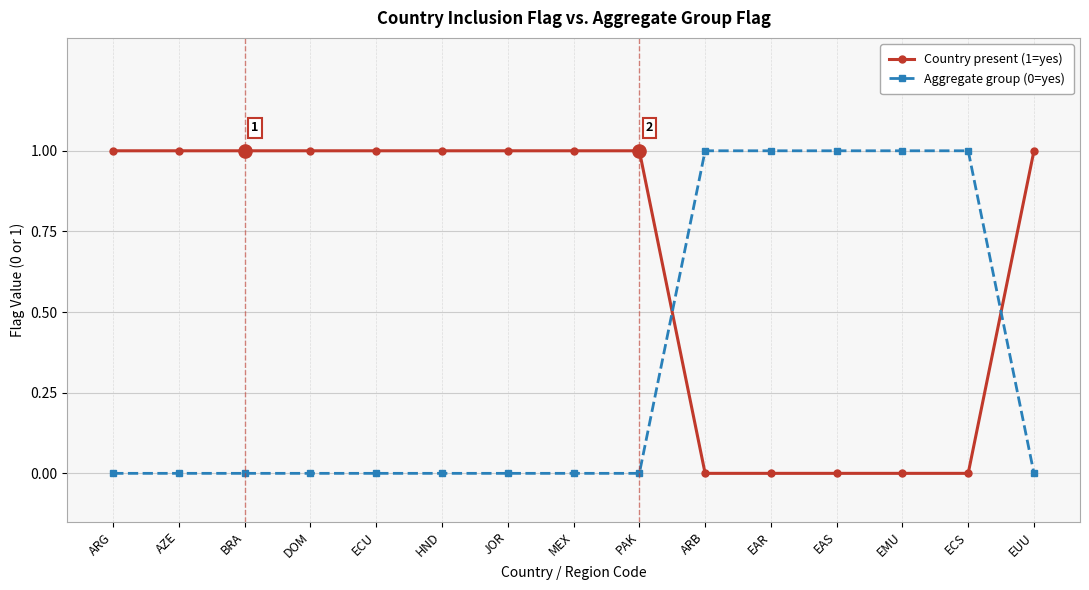

What is the total value across all series at MEX?

1